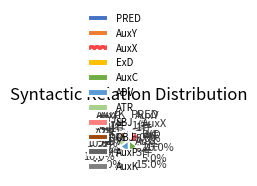

How much of the chart is everything except PRED?

95.0%